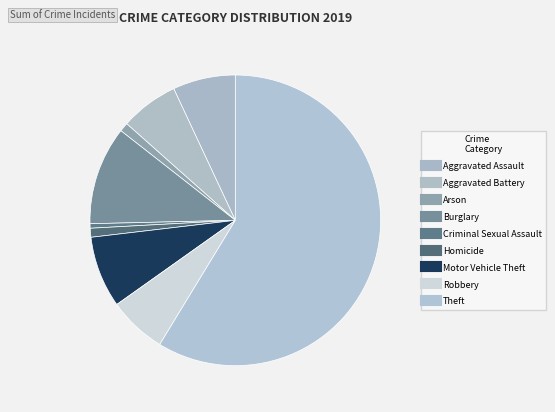

What is the change in value from Aggravated Battery to Motor Vehicle Theft?

+3